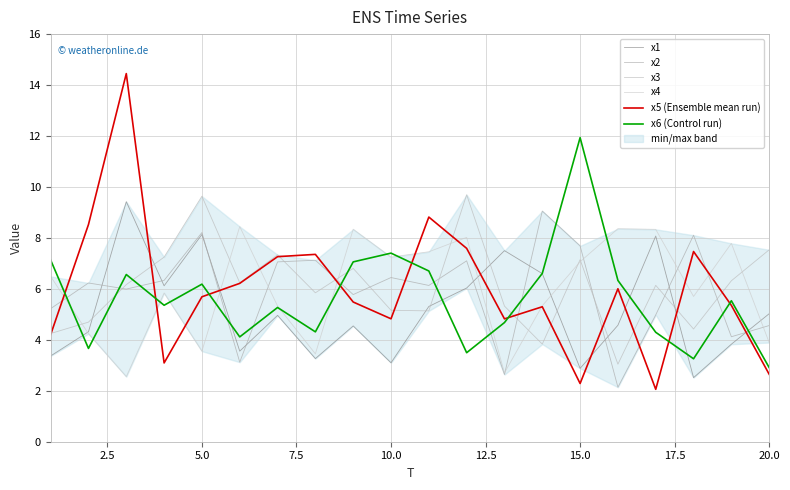

What is the total value across all series at 12.5?

31.7